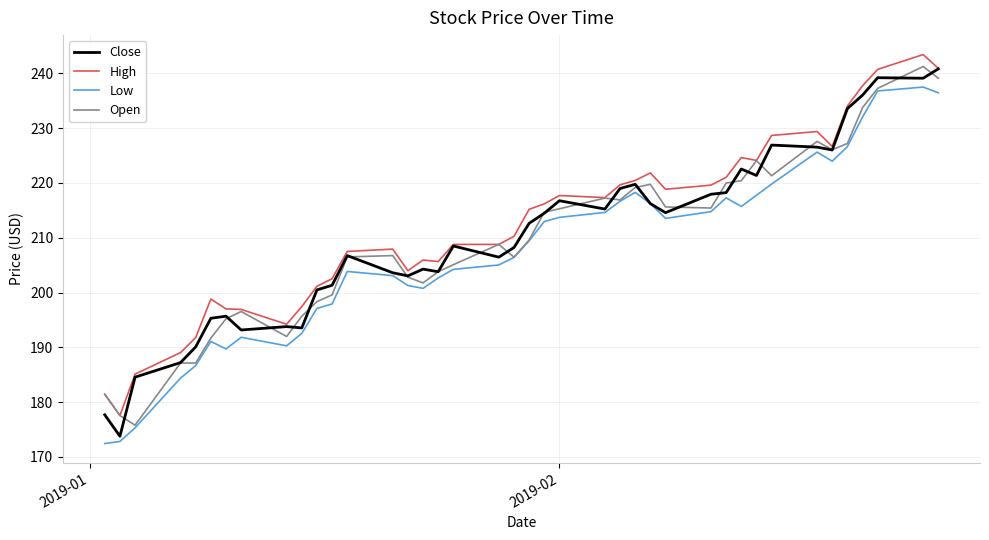

What is the minimum value for High?

177.5